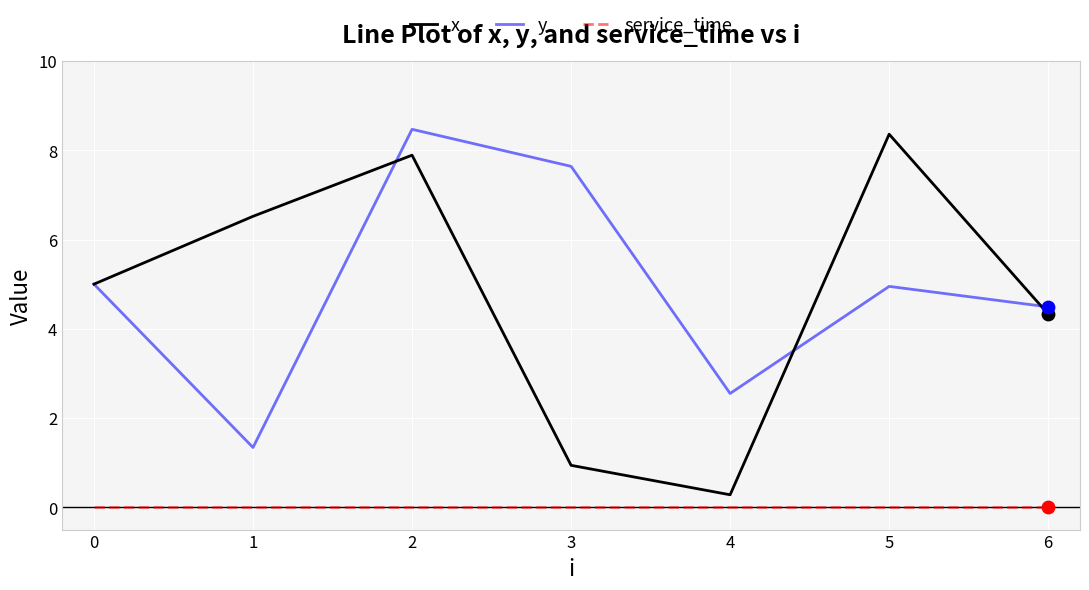

At which category is the sum across all series the highest?

2